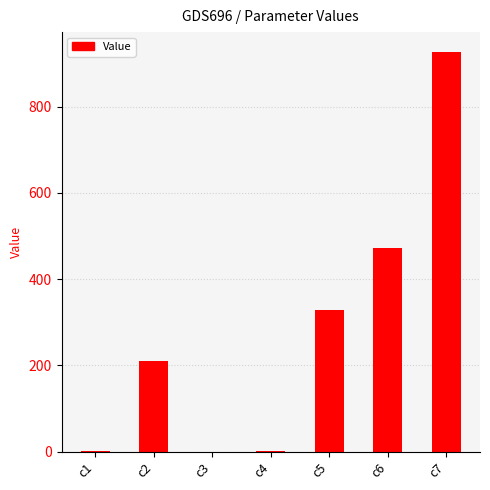

What is the sum of all values?

1939.1